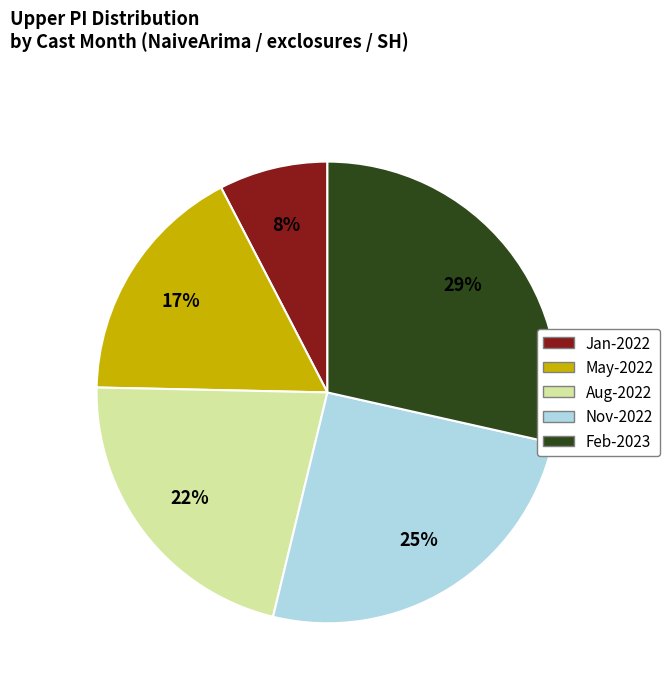

True or false: Nov-2022 accounts for 25% of the total.

True